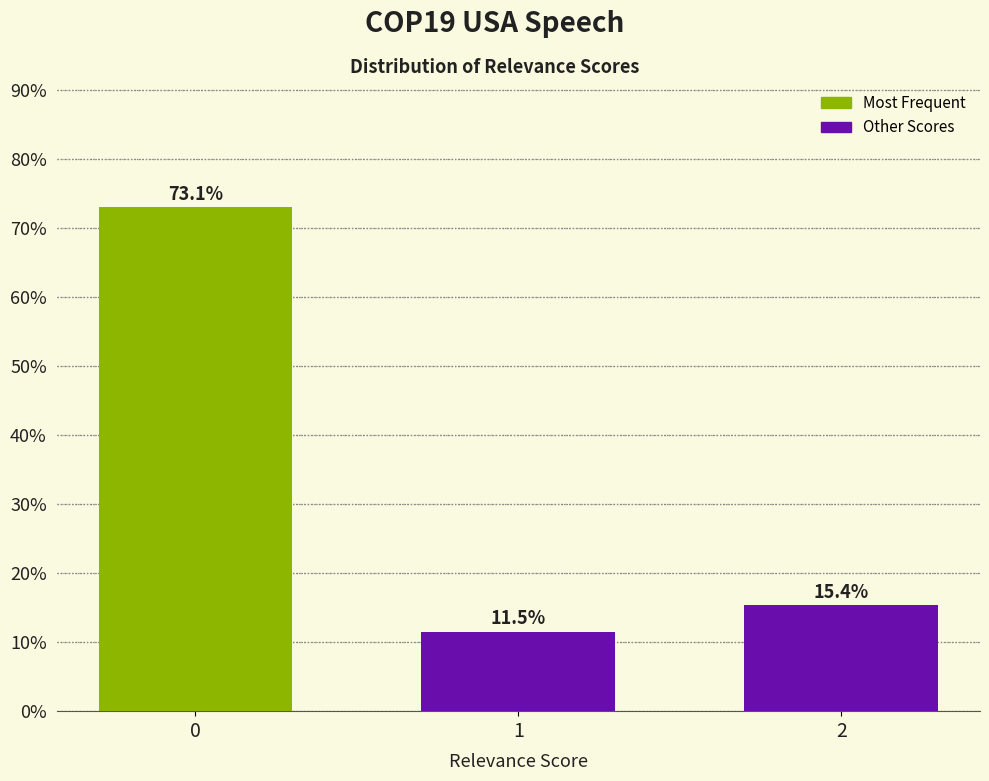

Reading left to right, list all the values displayed in this chart.

0=73.1	1=11.5	2=15.4